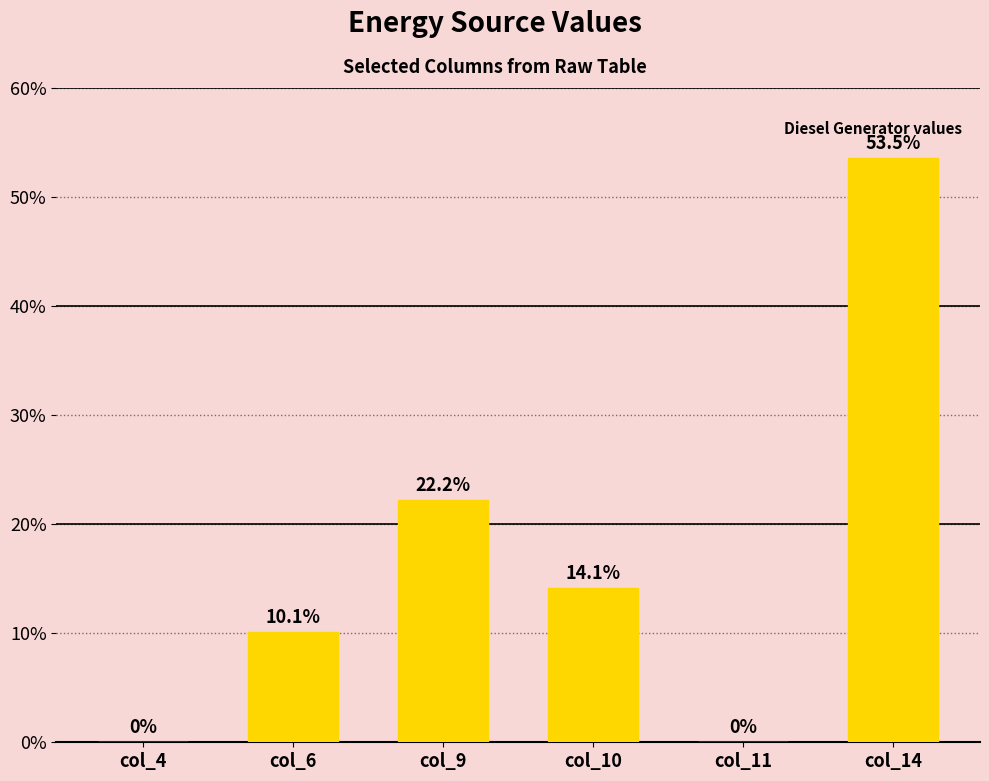

Where is the data nearest to the value 26?

col_9